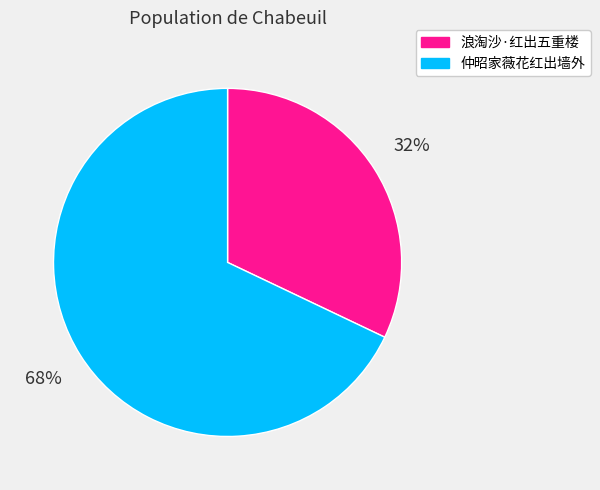

To the nearest percent, what percentage of the pie is 仲昭家薇花红出墙外?

68%